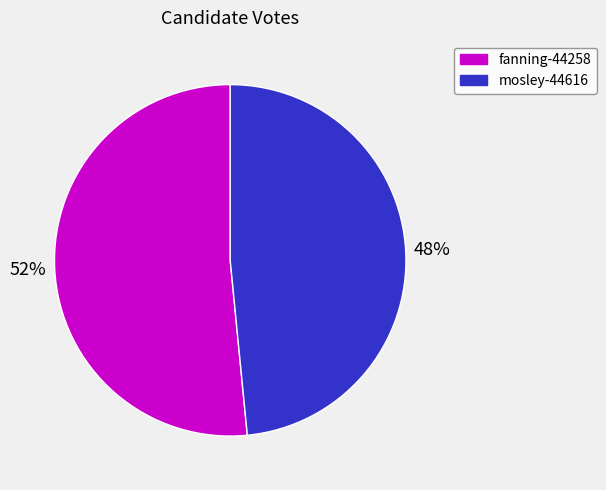

Count the number of slices in the pie.

2